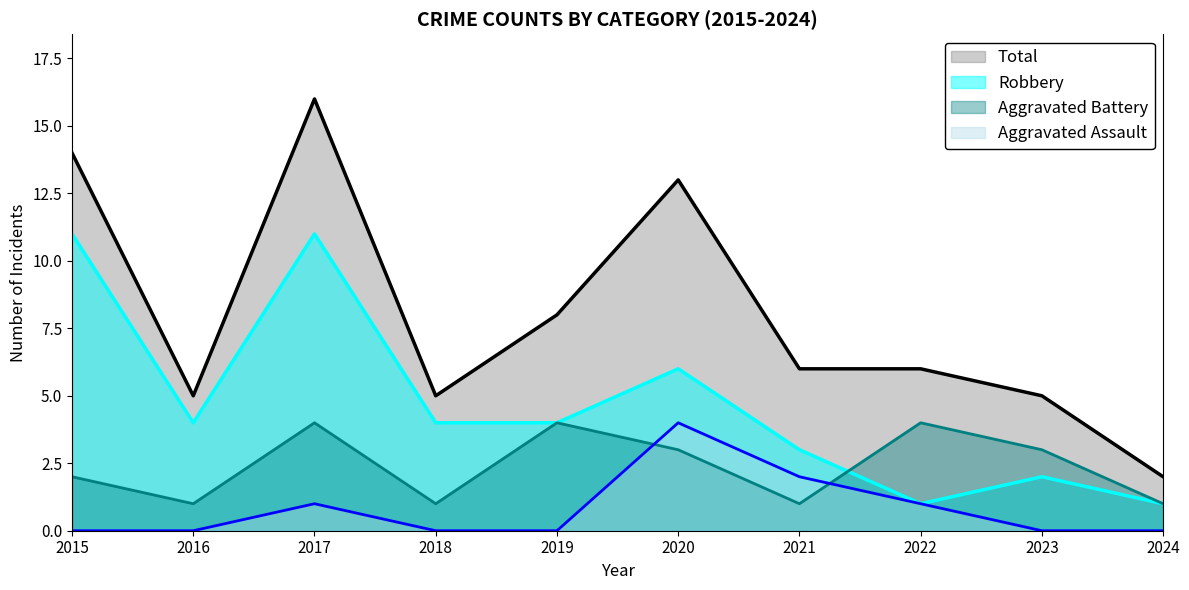

Rank the series at 2016 from highest to lowest value.

Total, Robbery, Aggravated Battery, Aggravated Assault